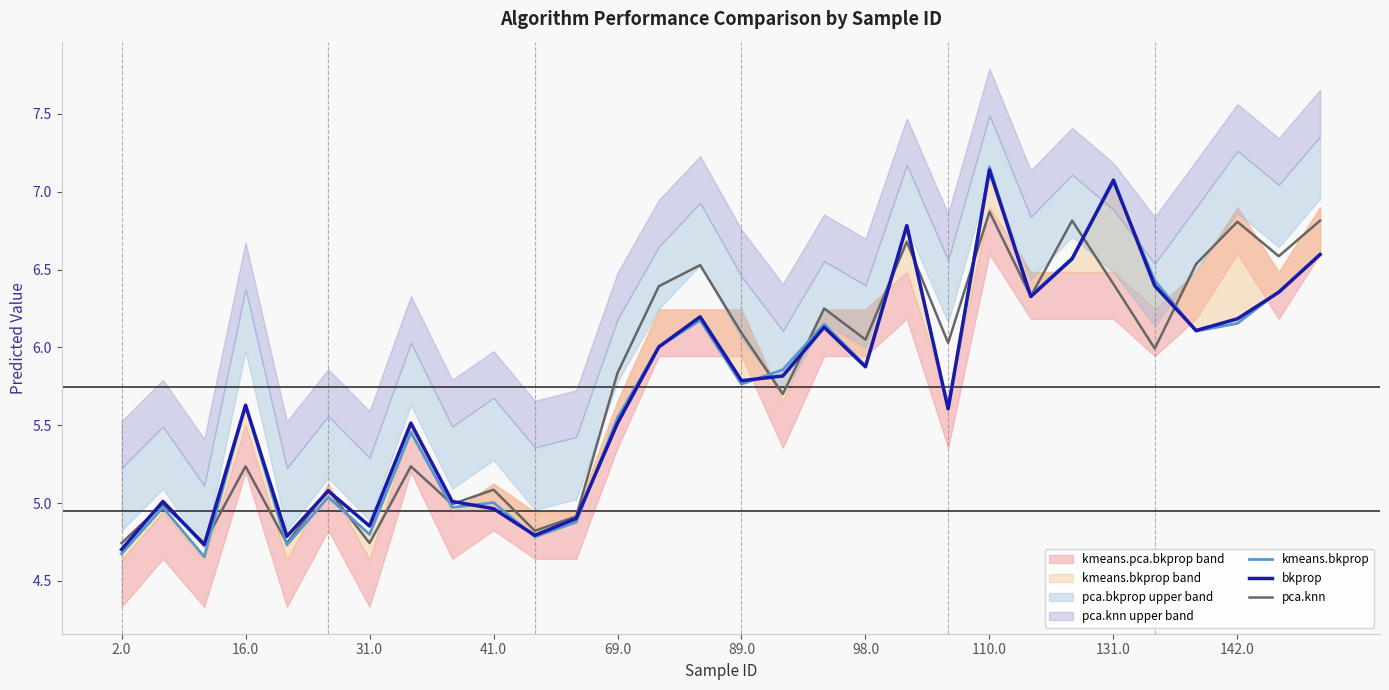

The value of pca.knn at 16.0 is 5.2. True or false?

True